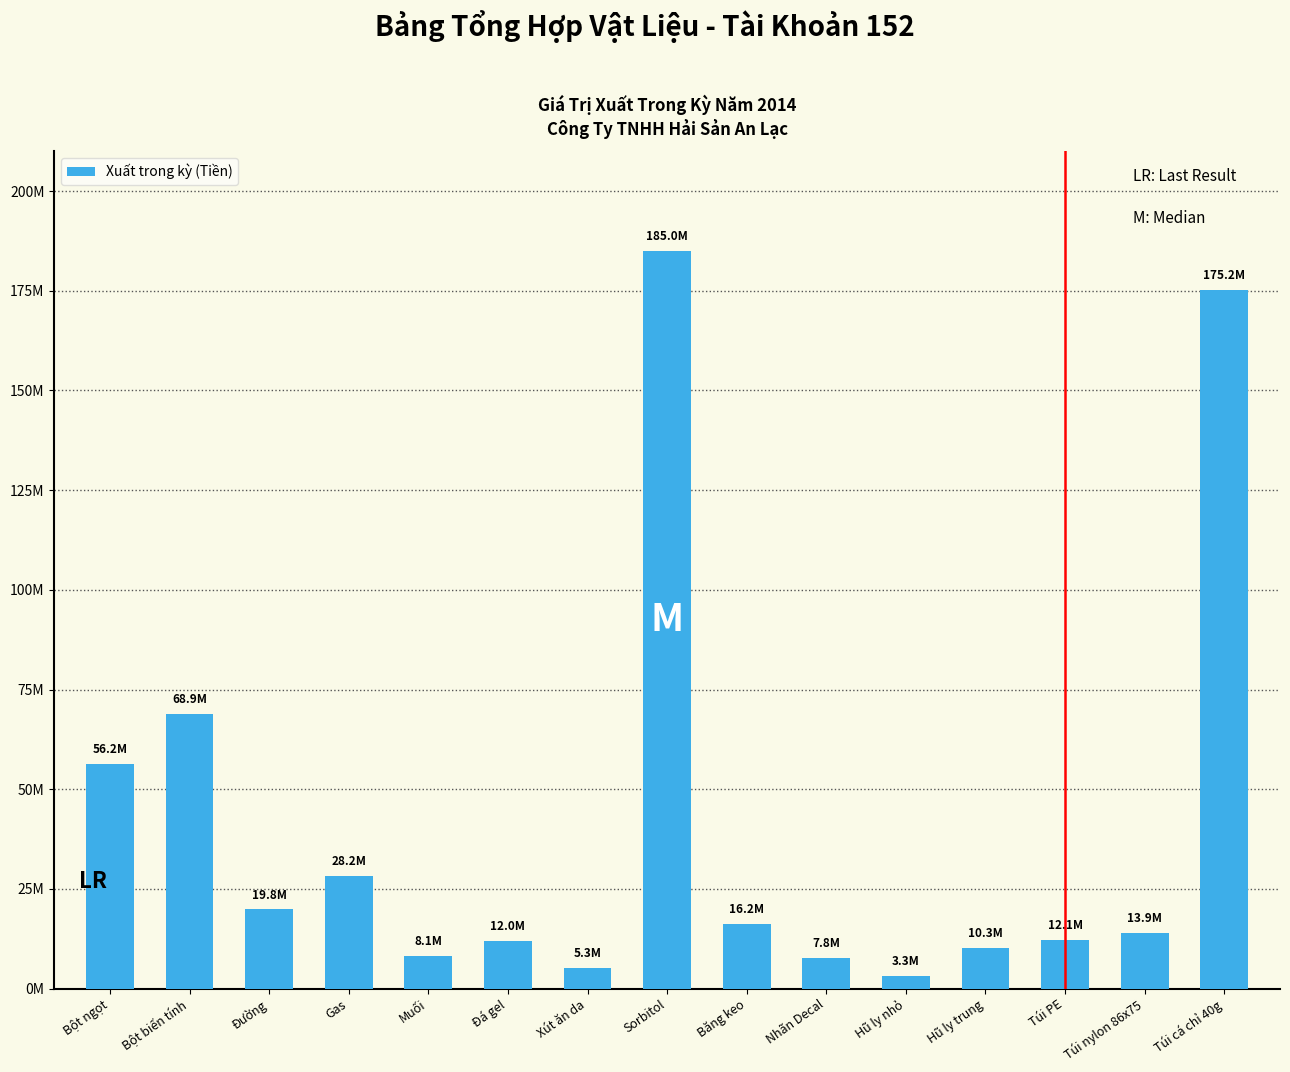

Are the bars horizontal?

No